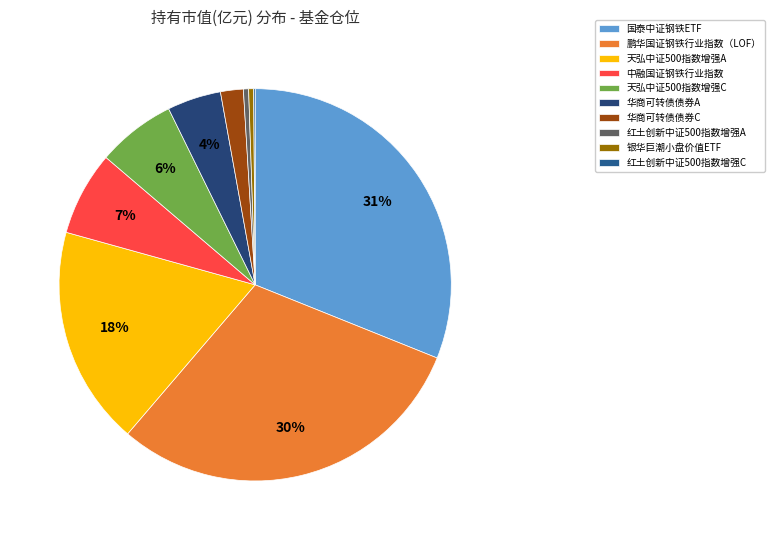

Count the number of slices in the pie.

10